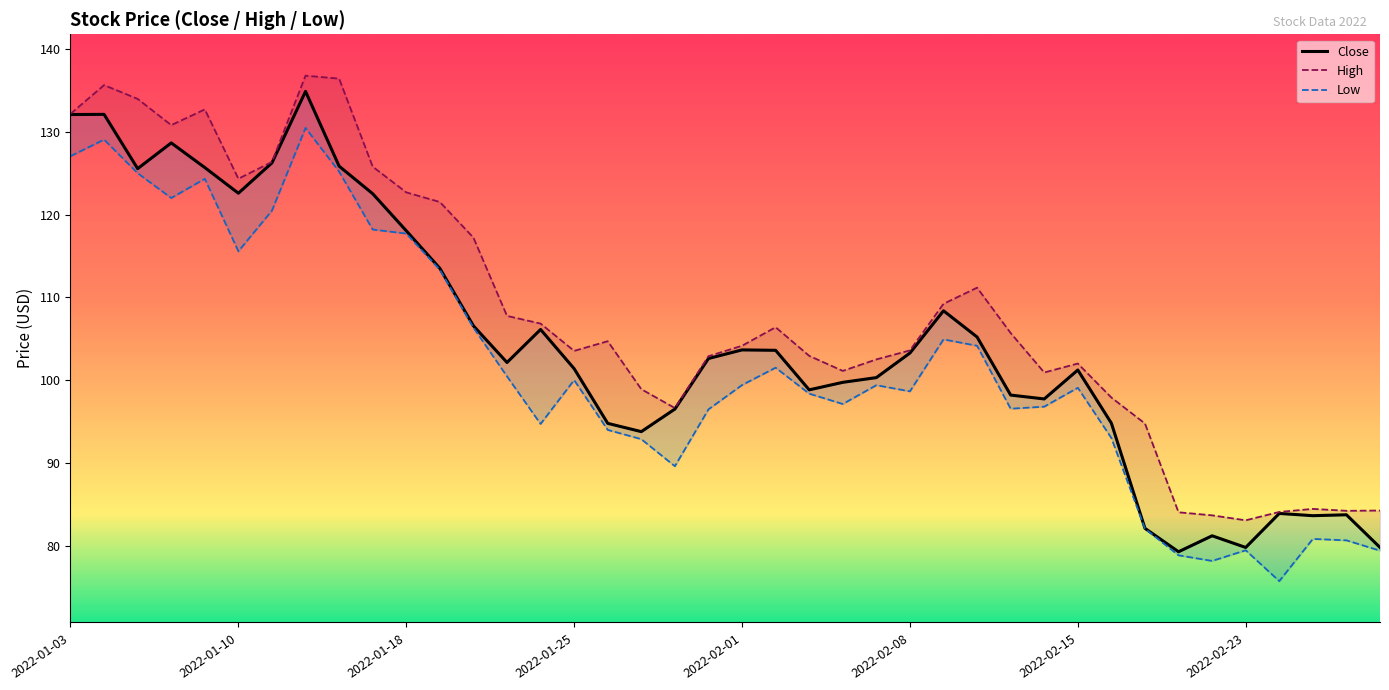

Where is Low nearest to the value 103?

27